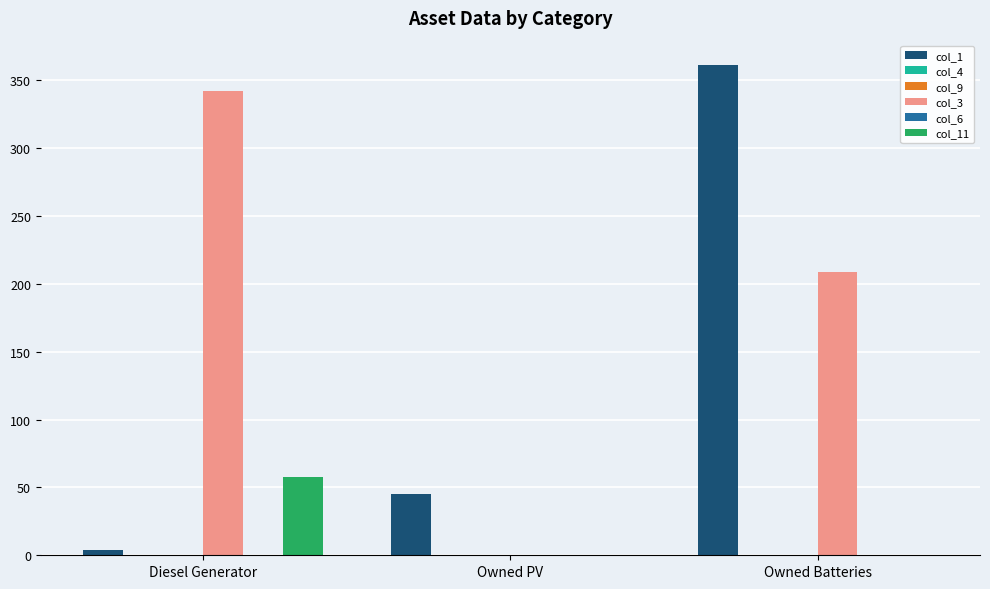

Are the bars grouped side by side (vs. stacked)?

Yes